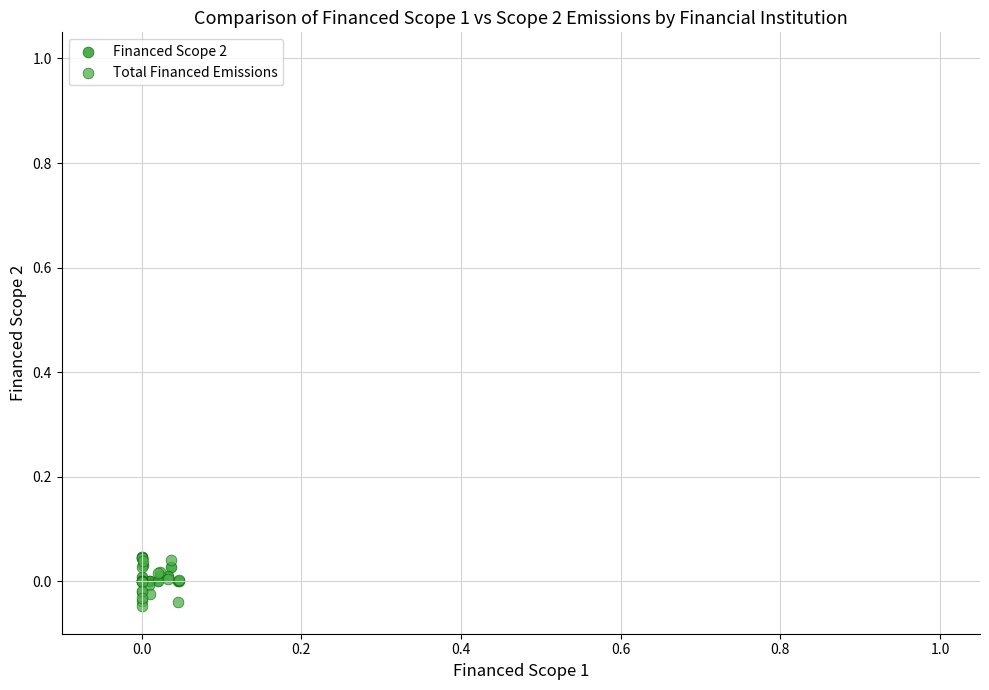

Which series has the widest spread of Y values?

Total Financed Emissions